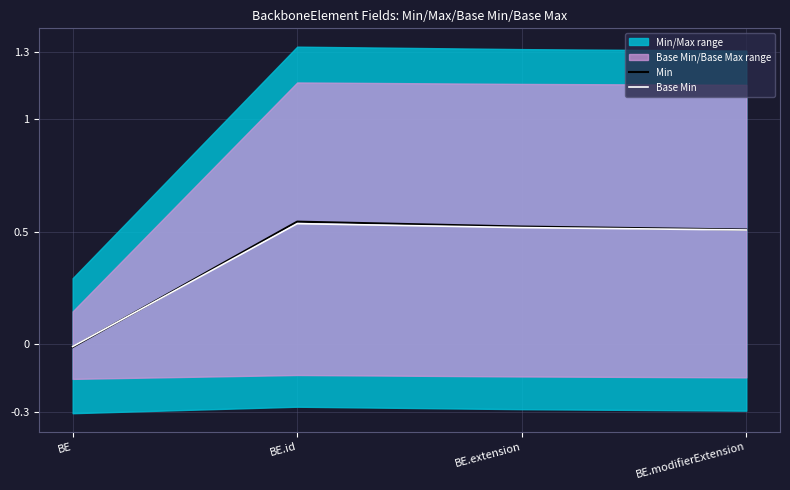

What is the average value of the Base Min series?

0.4